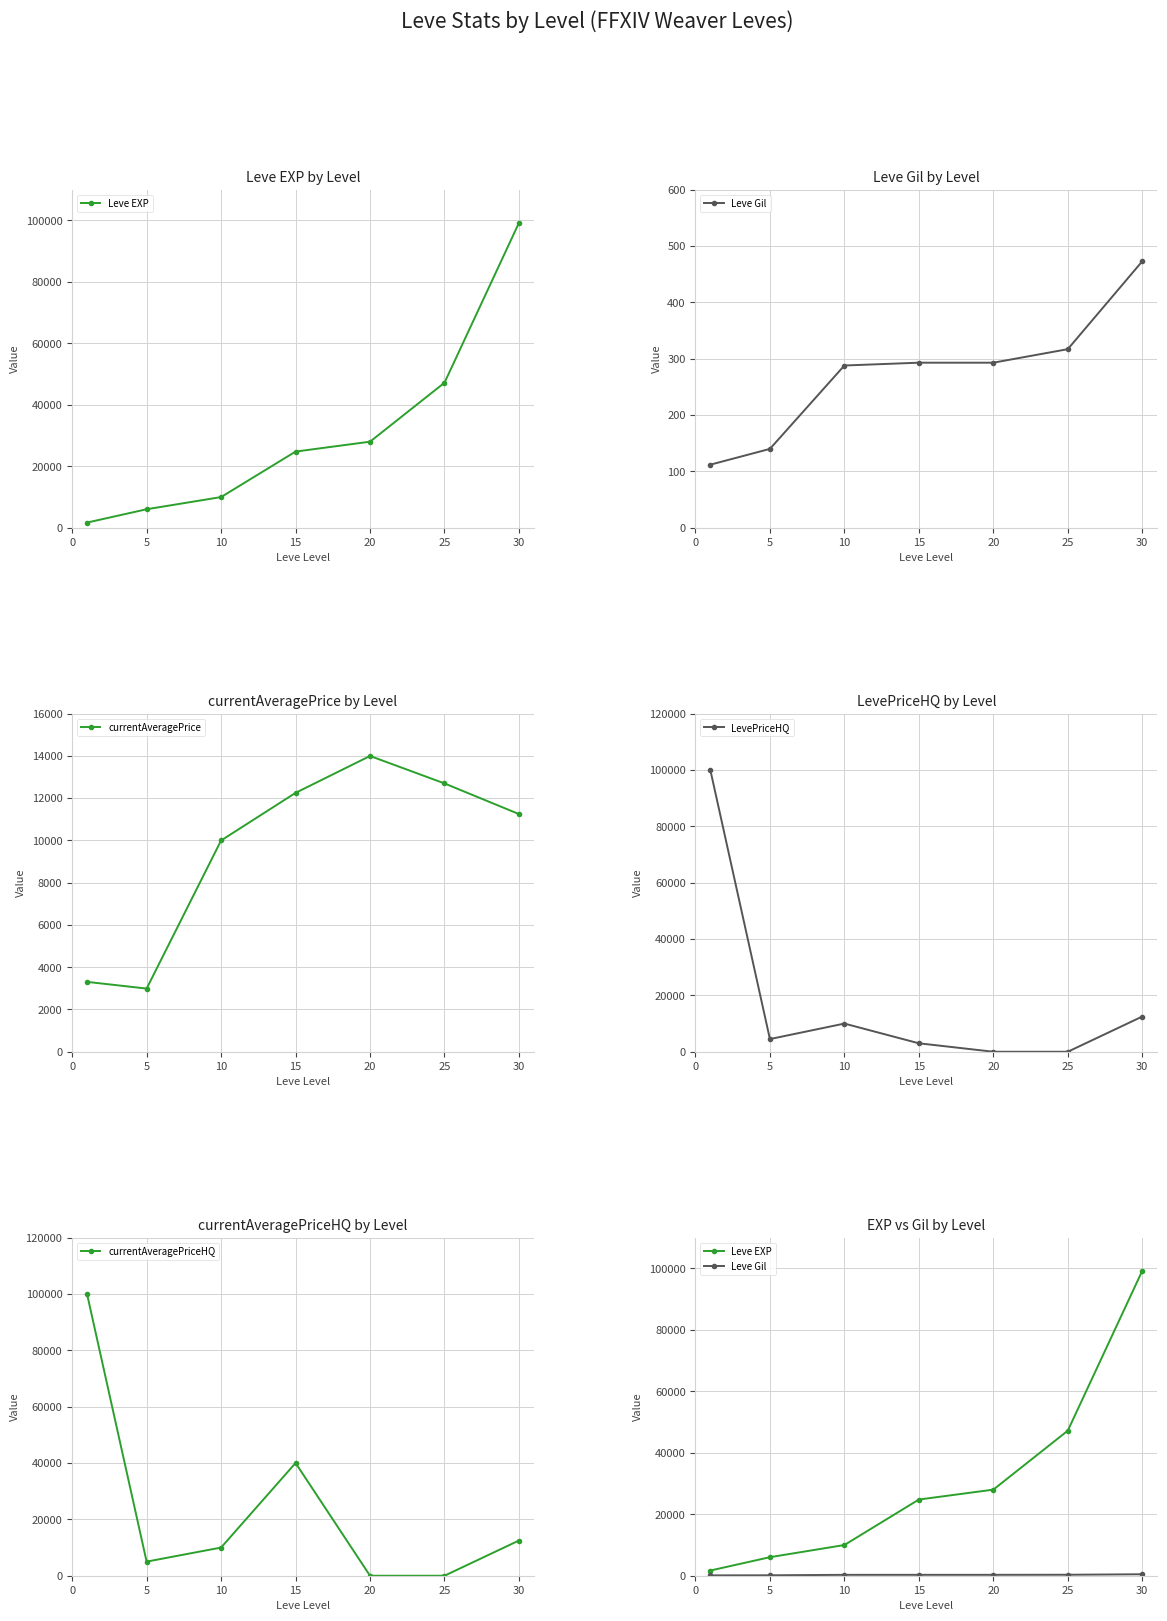

At which category does currentAveragePrice reach its first local valley?

5